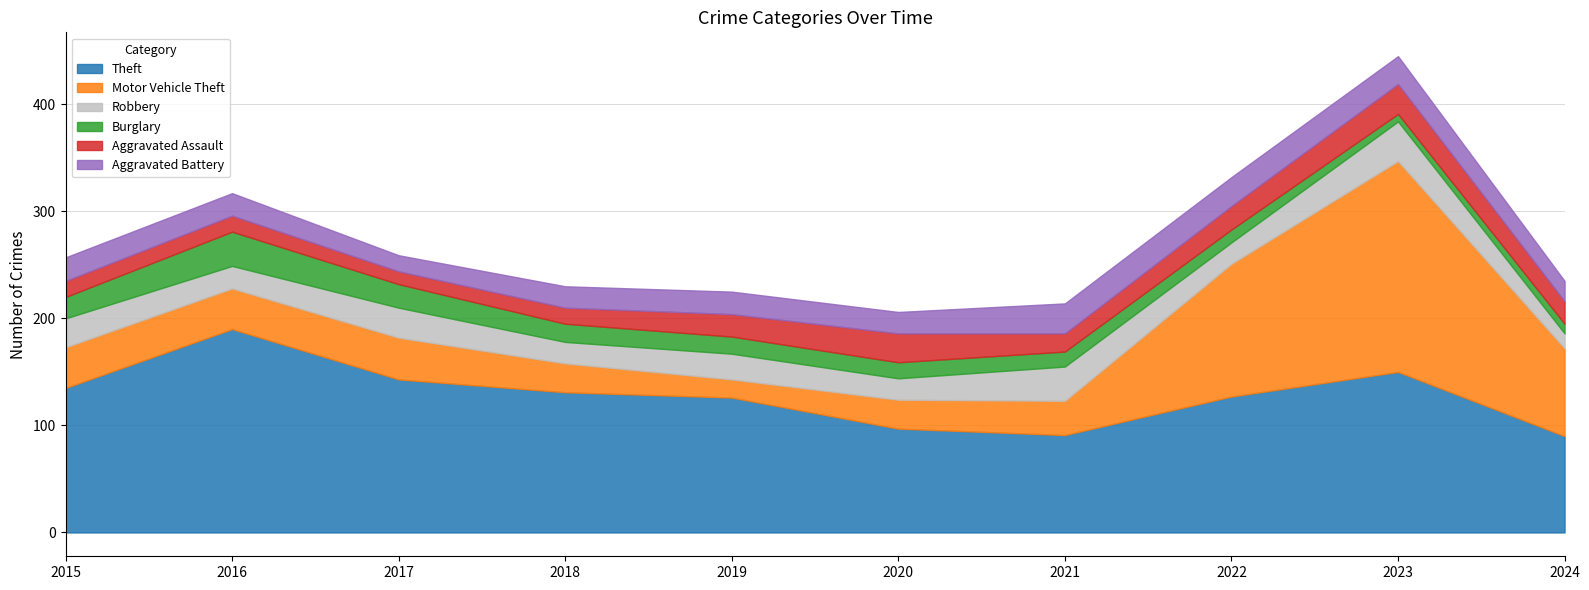

Which has a higher value, 2015 or 2024?

2015